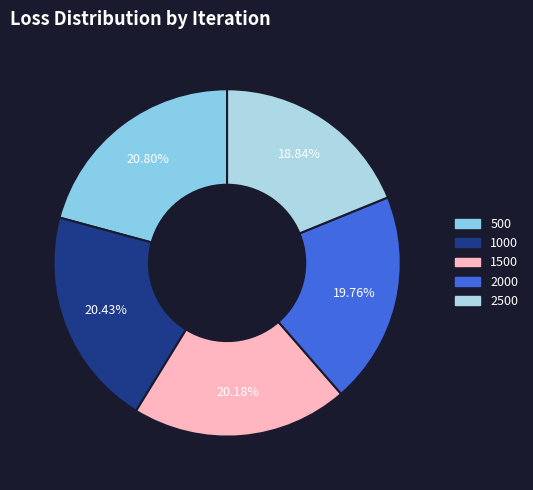

What is the smallest slice in the pie chart?

2500